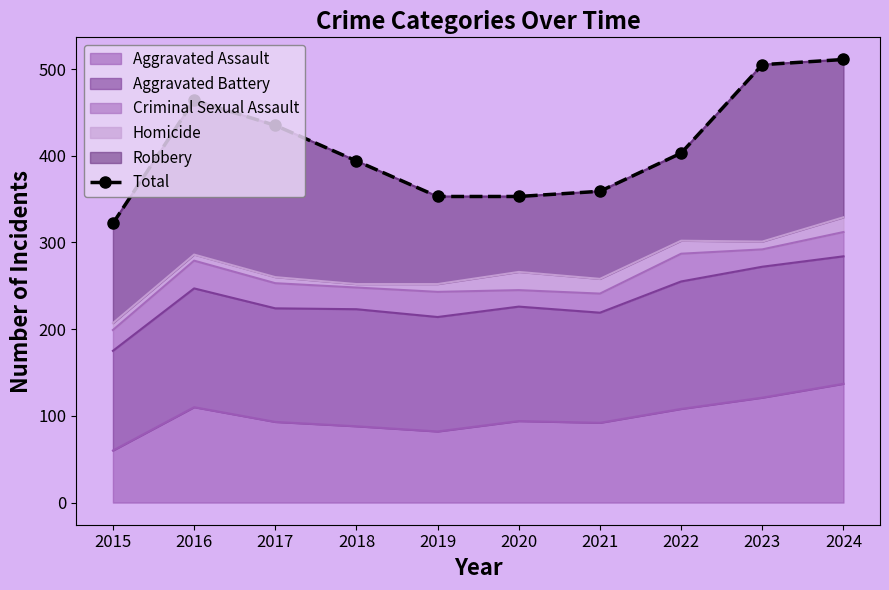

How many data points are less than 403?

5